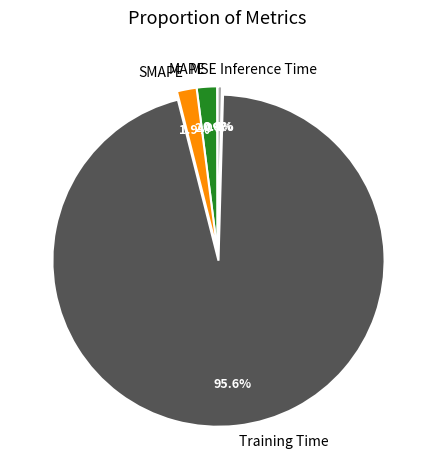

The SMAPE slice represents 2% of the pie. True or false?

True